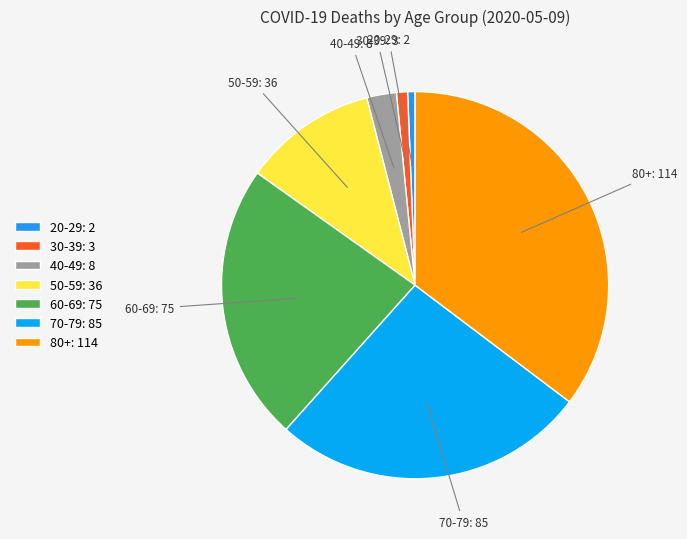

True or false: 70-79: 85 accounts for 34% of the total.

False